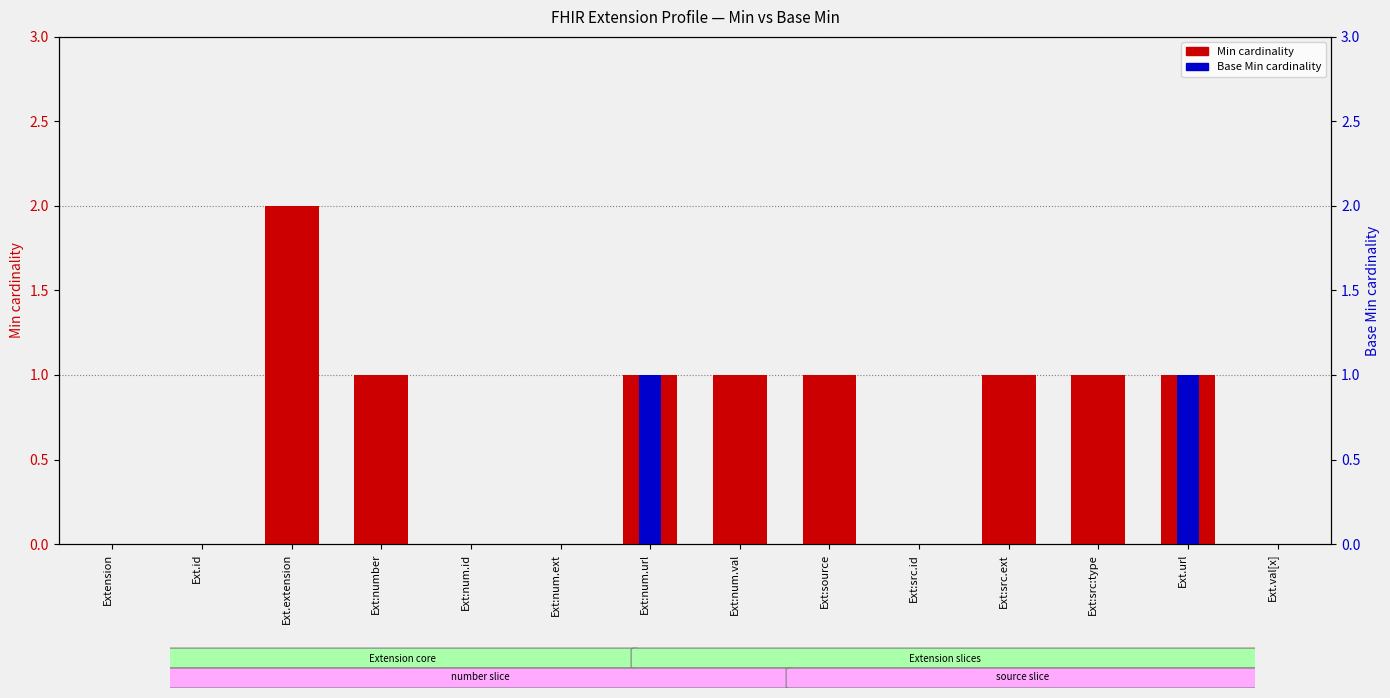

How many data points in Min are less than 1?

6